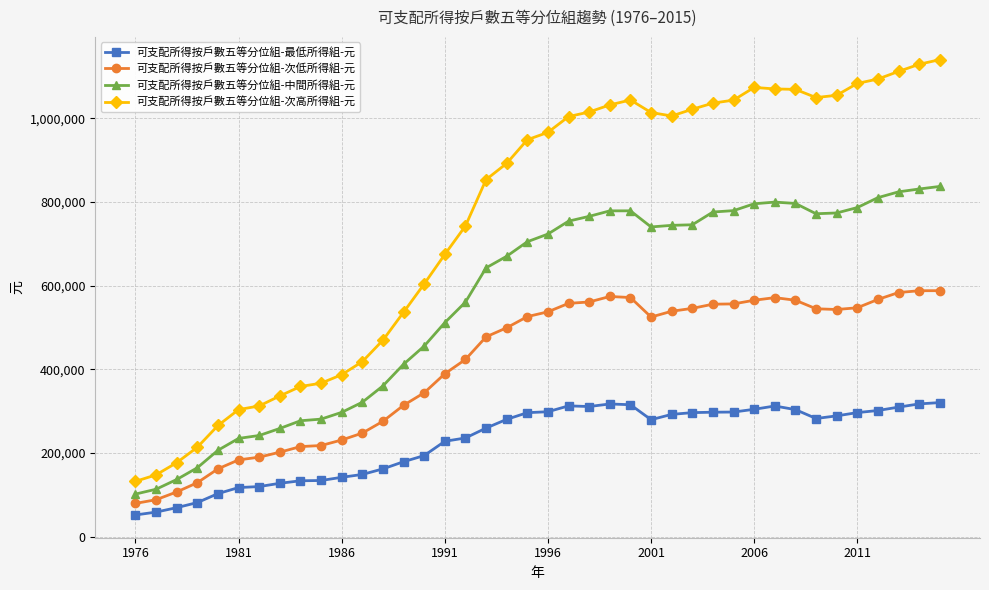

List the series in order of their overall mean, lowest first.

可支配所得按戶數五等分位組-最低所得組-元, 可支配所得按戶數五等分位組-次低所得組-元, 可支配所得按戶數五等分位組-中間所得組-元, 可支配所得按戶數五等分位組-次高所得組-元